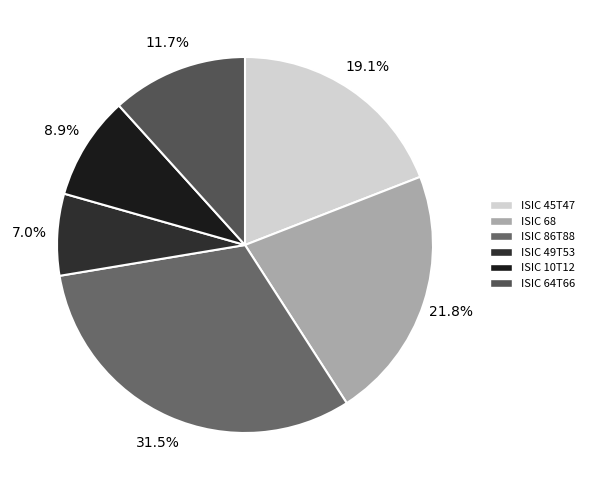

How much of the chart is everything except ISIC 49T53?

93.0%